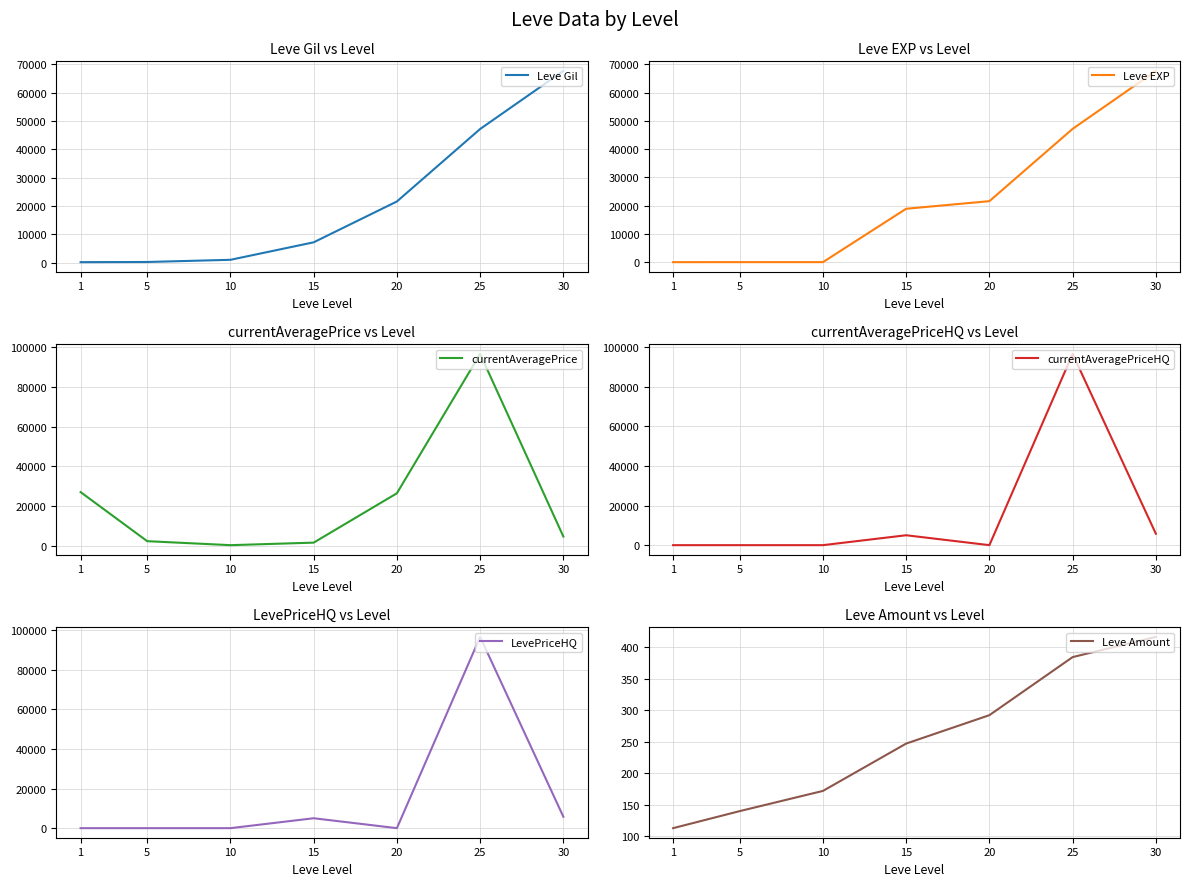

What is the sum of the currentAveragePrice values at 30 and 5?

7340.3